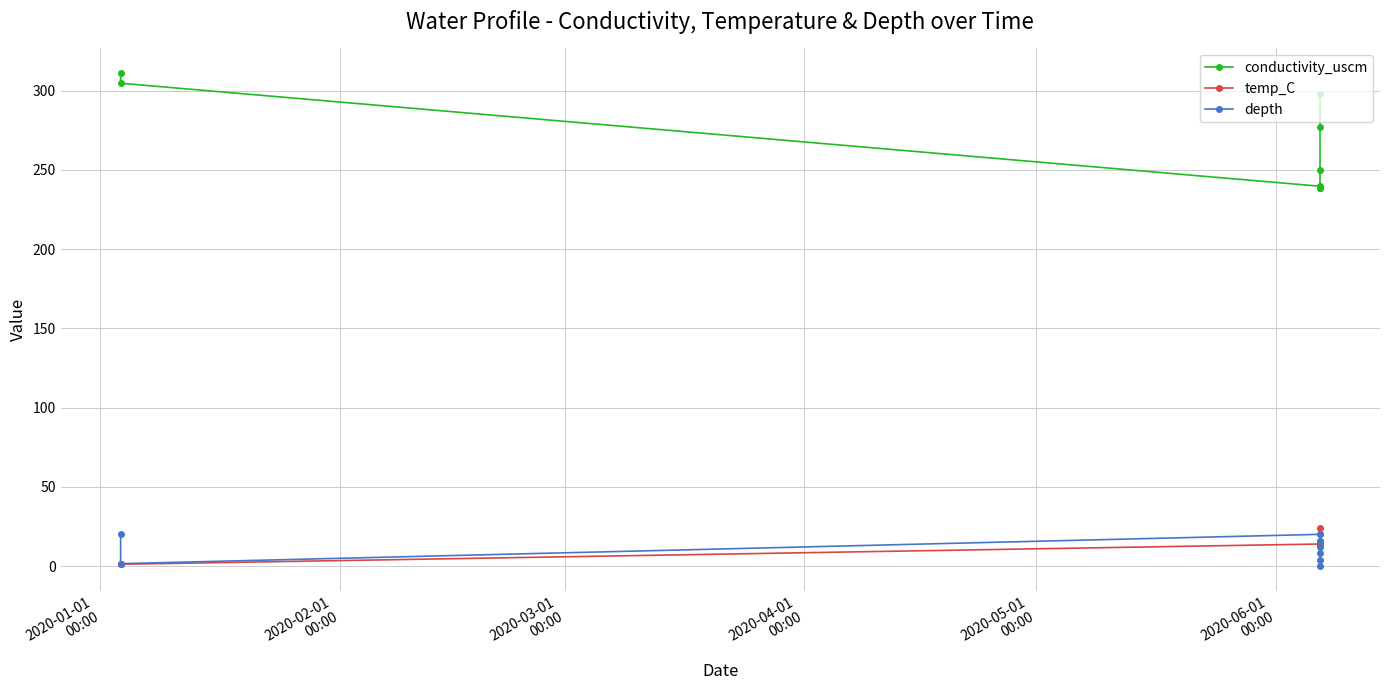

Which series has the largest range (max minus min)?

conductivity_uscm